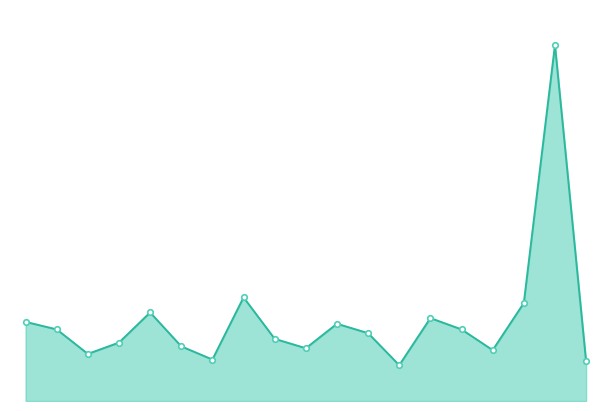

What is the value of the Registrations line point at the 5th from the left?

47